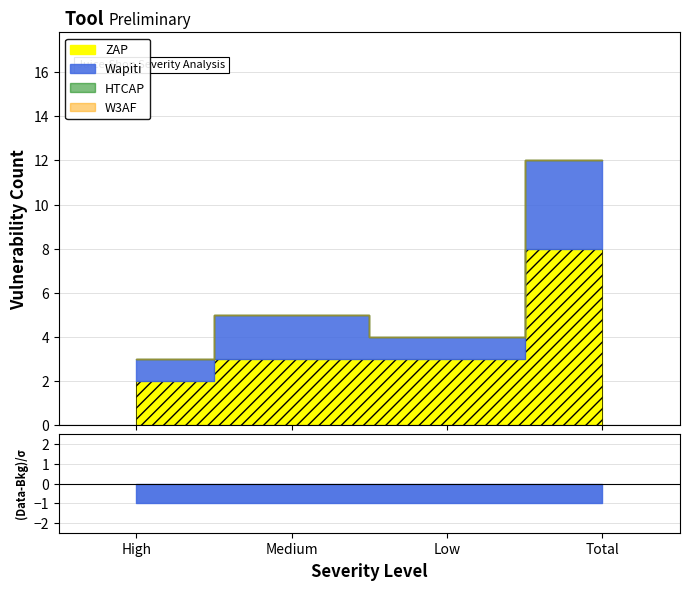

List the labels in order of ZAP value, smallest first.

High, Medium, Low, Total